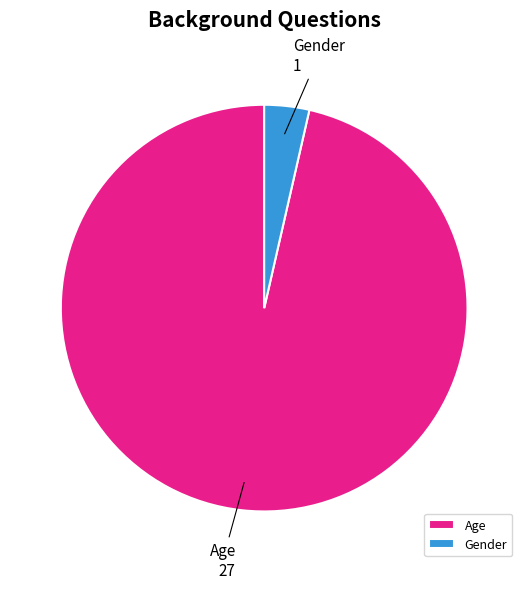

Count the number of slices in the pie.

2